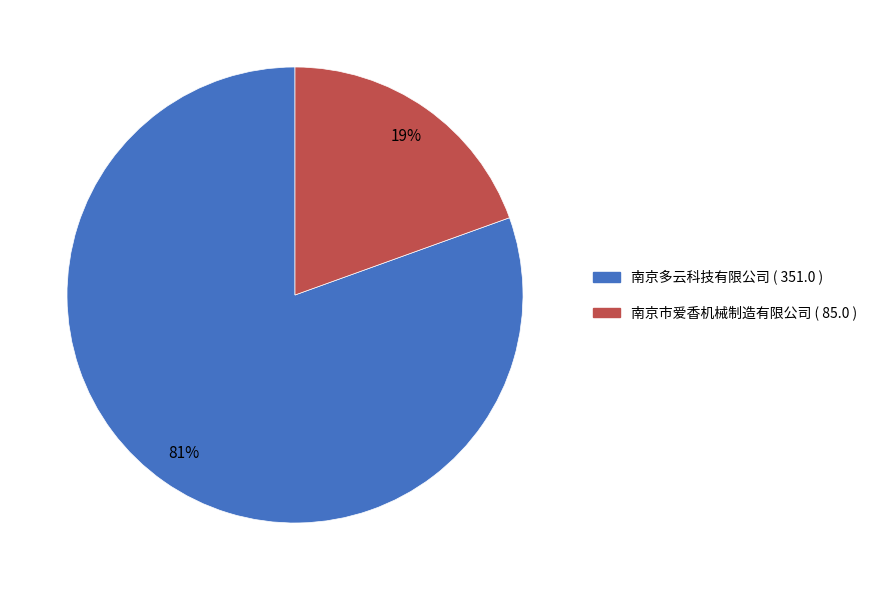

Is the sum of 南京市爱香机械制造有限公司 and 南京多云科技有限公司 greater than half?

Yes